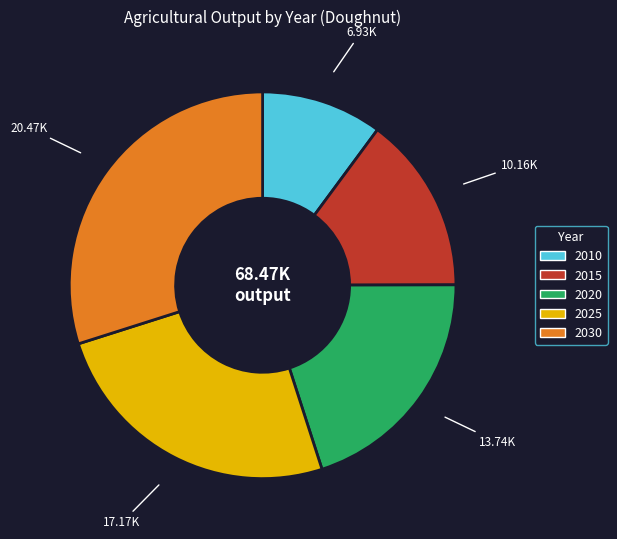

True or false: 2010 accounts for 24% of the total.

False